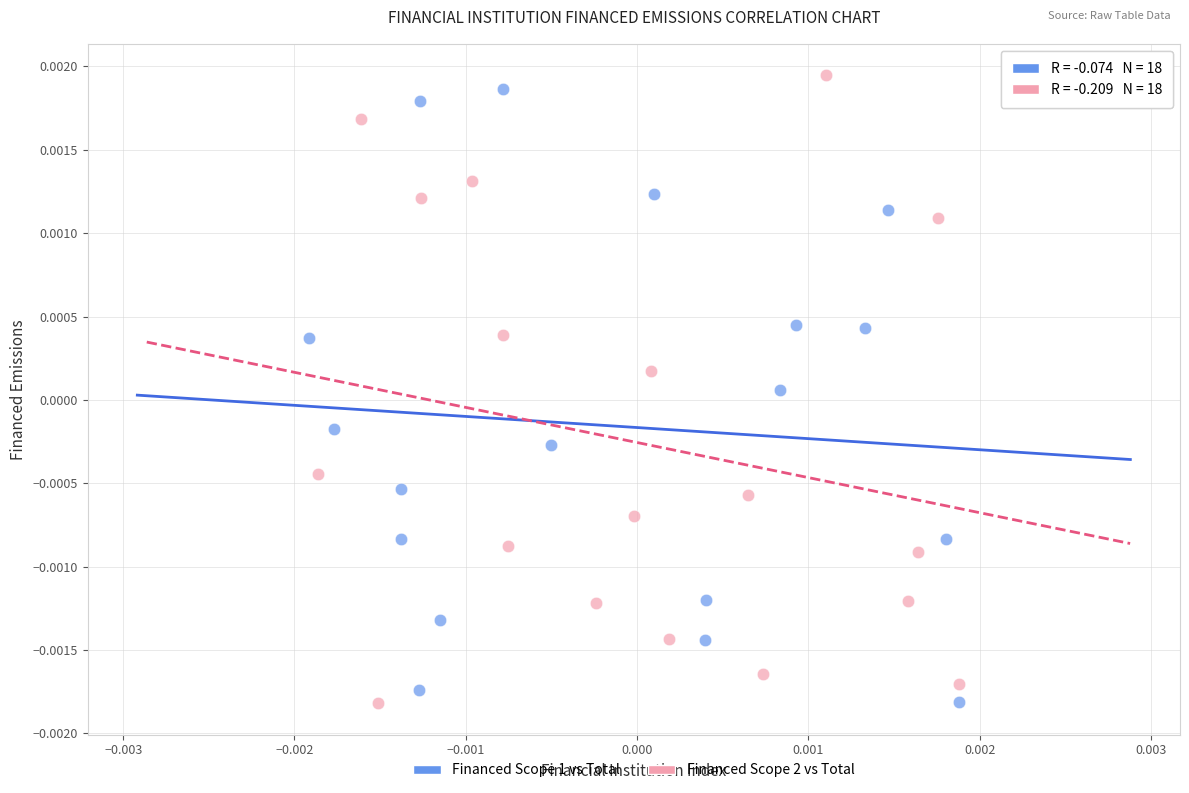

Which series has the widest spread of Y values?

Financed Scope 2 vs Total